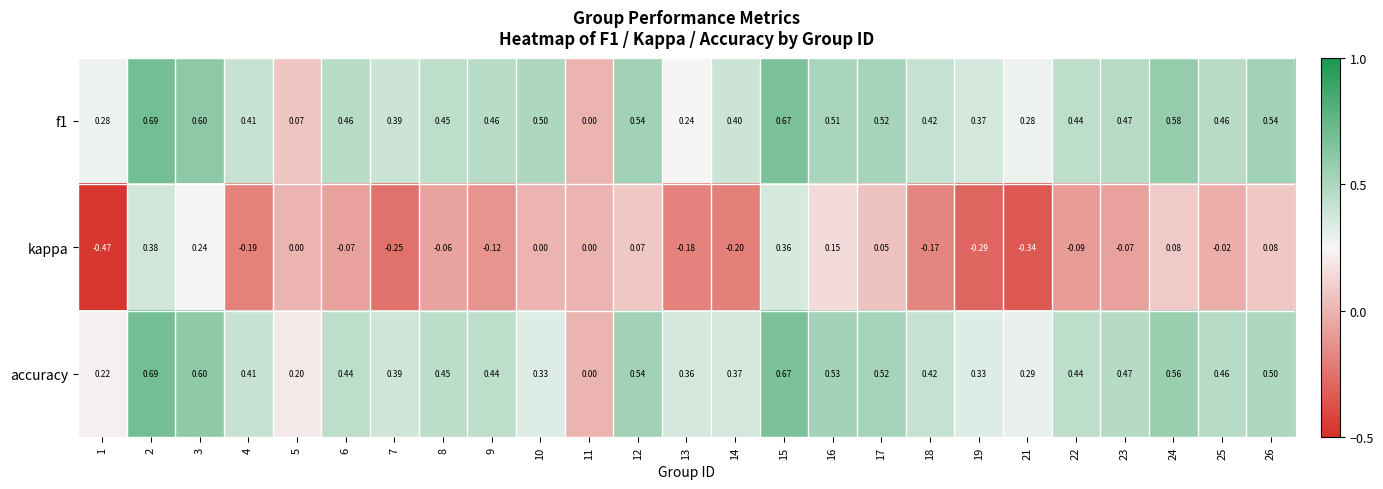

Which series changed the most between 12 and 14?

kappa